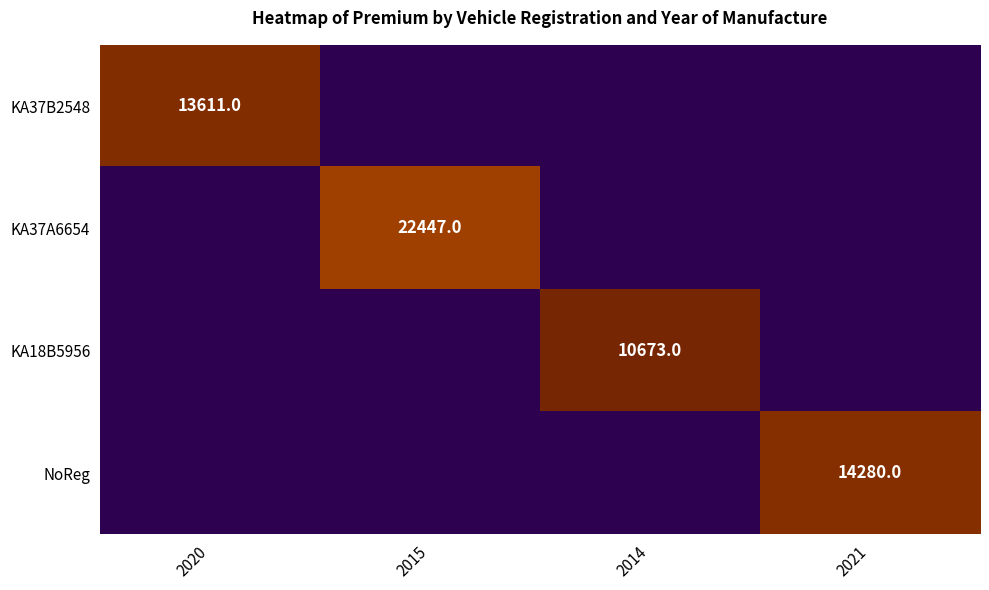

The value of KA37B2548 at 2020 is 13611. True or false?

True